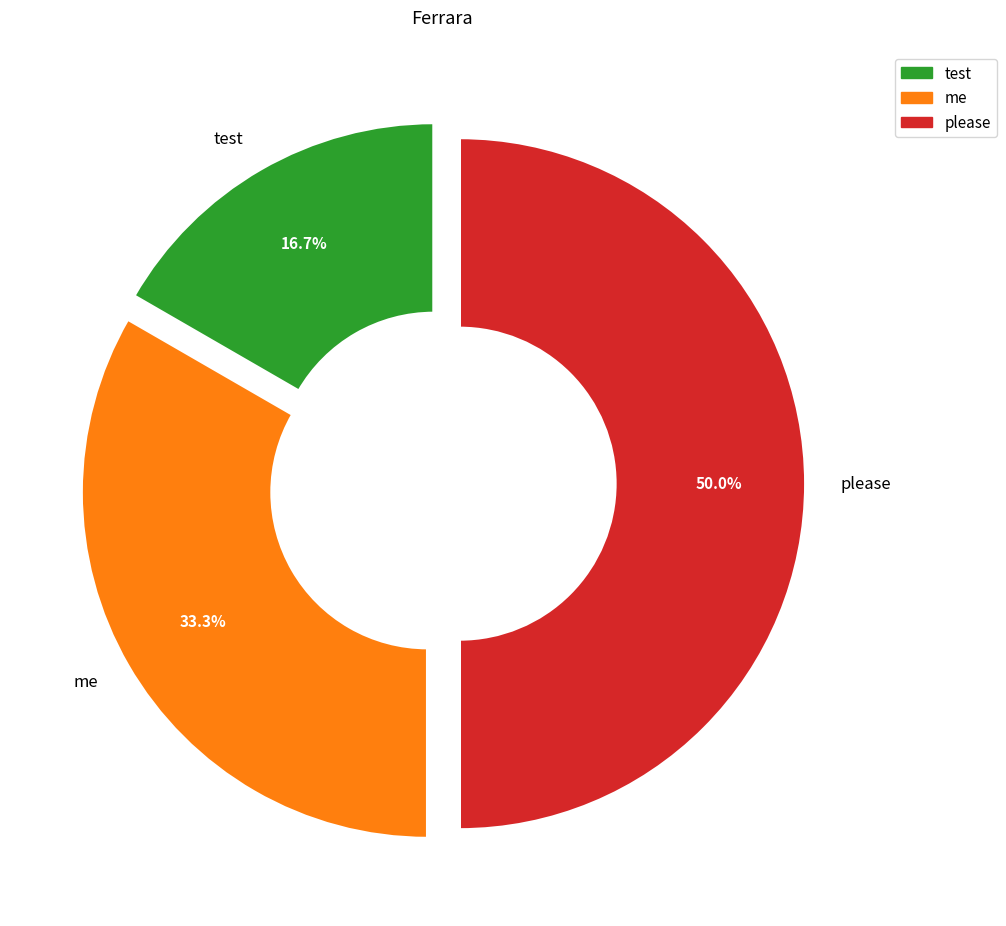

Is the sum of please and me greater than half?

Yes